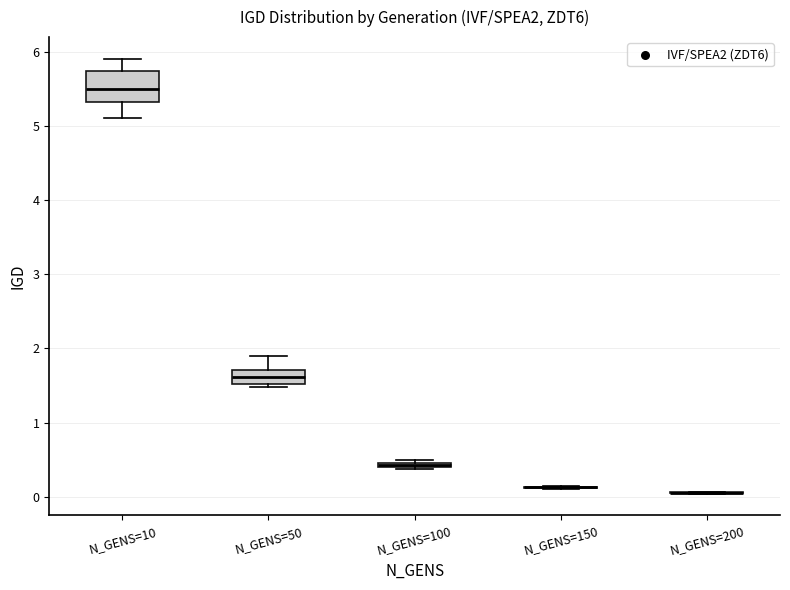

Which box is the tallest, from its lower edge to its upper edge?

N_GENS=10